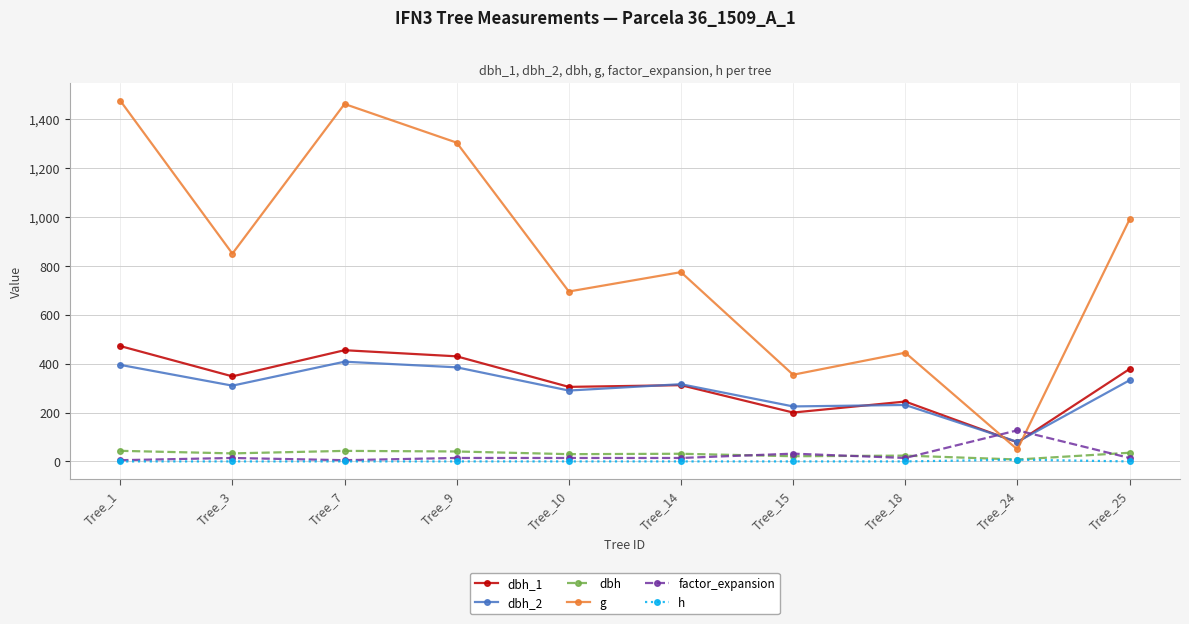

At which category does g reach its first local valley?

Tree_3